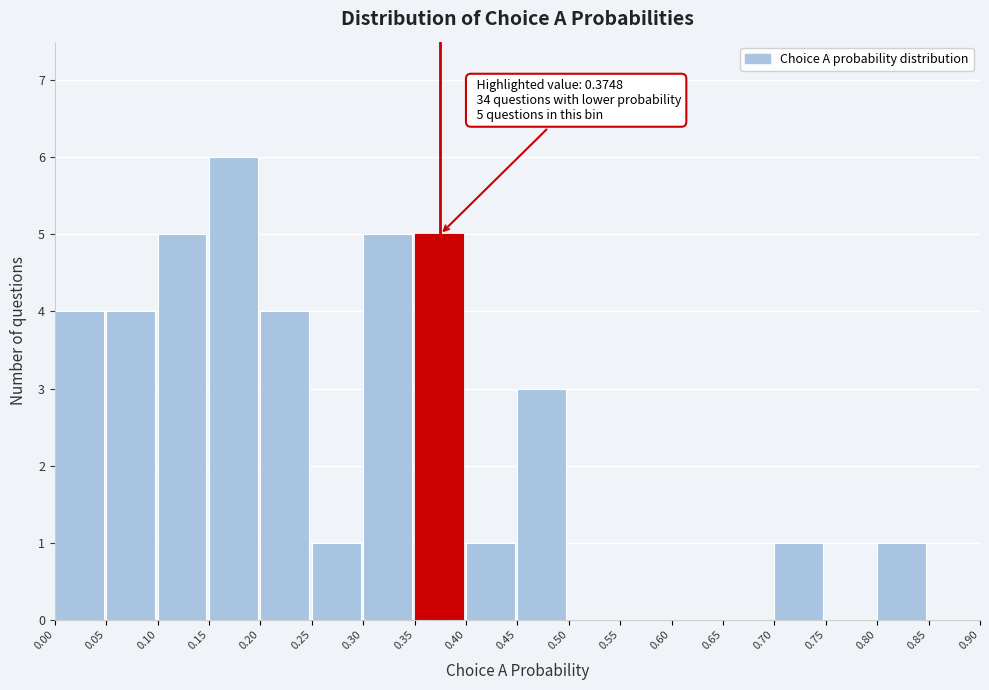

Over which range of the x-axis is the bar tallest?

0.15 to 0.20